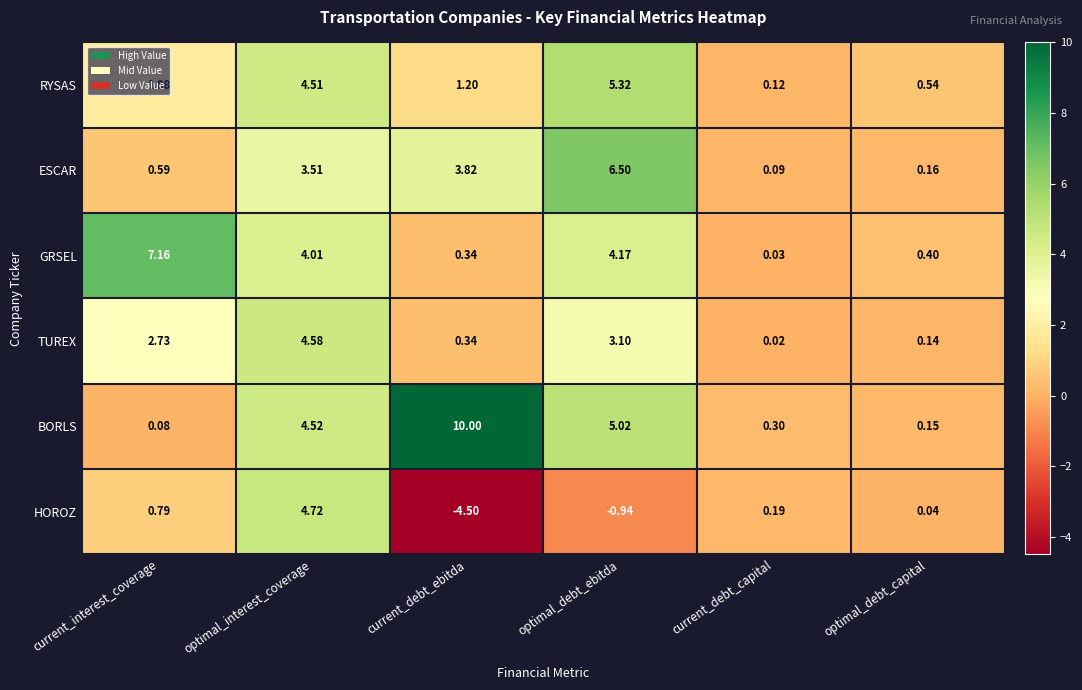

Which category has the highest value across all series?

current_debt_ebitda